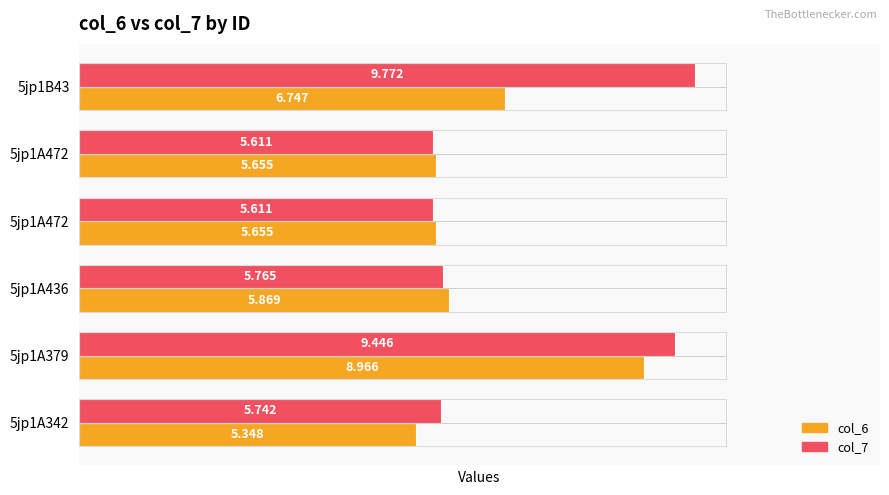

What are all the series names shown in the legend?

col_6, col_7